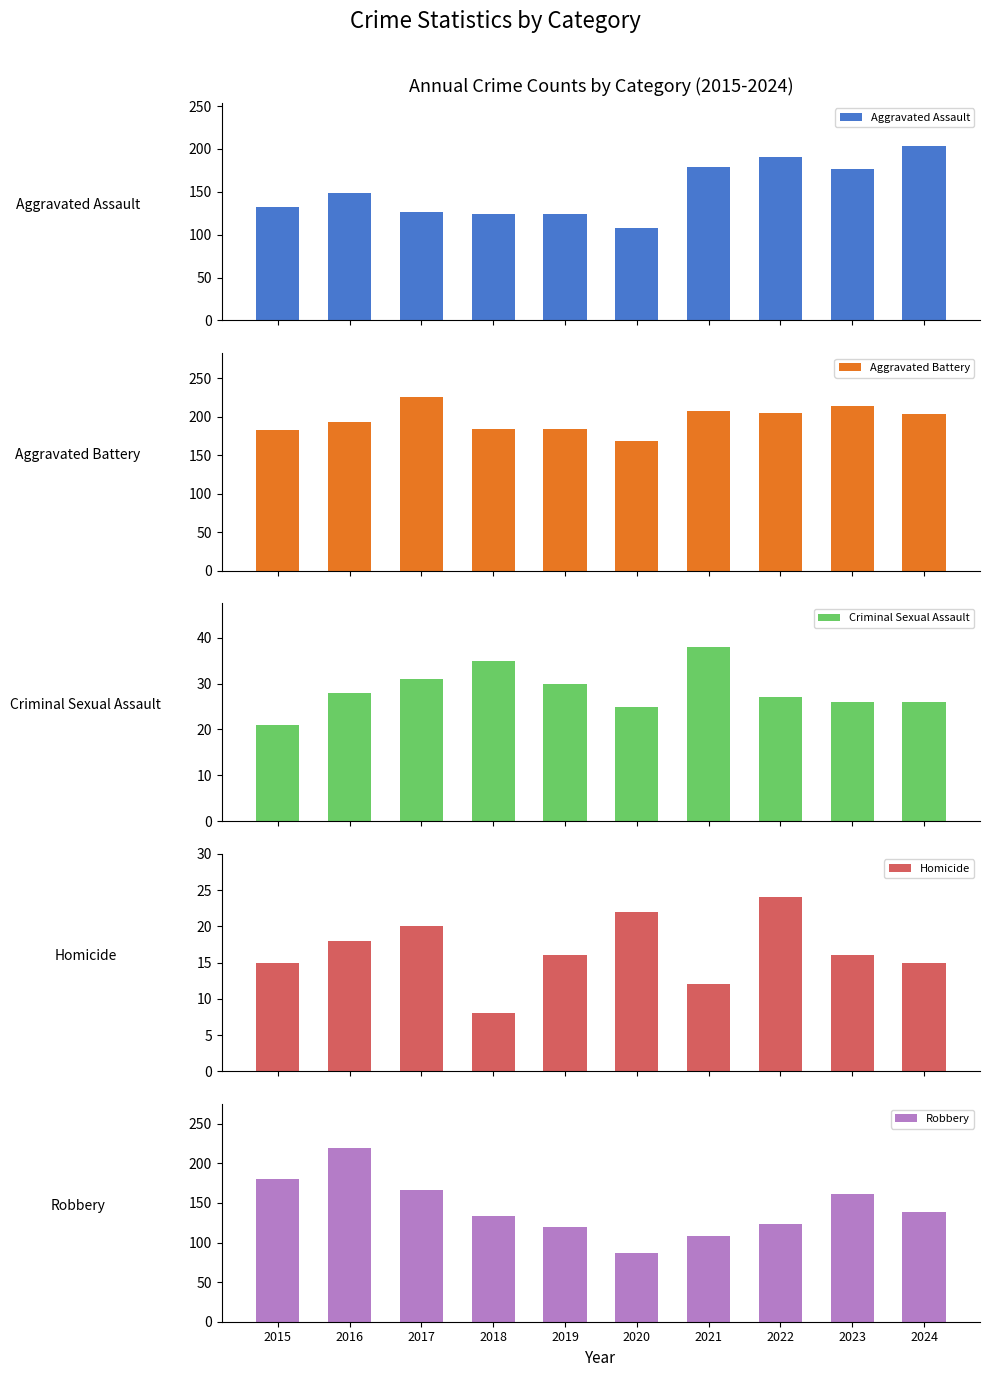

What is the highest value of the Homicide series?

24